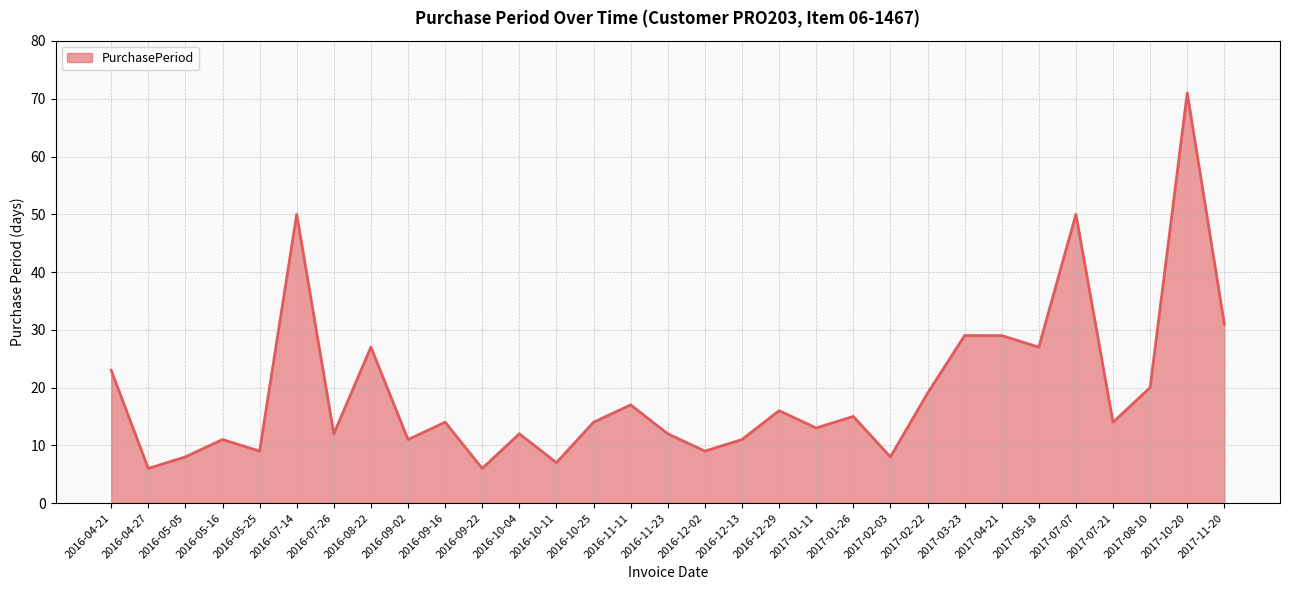

Reading left to right, transcribe all the data shown in this chart.

23	6	8	11	9	50	12	27	11	14	6	12	7	14	17	12	9	11	16	13	15	8	19	29	29	27	50	14	20	71	31